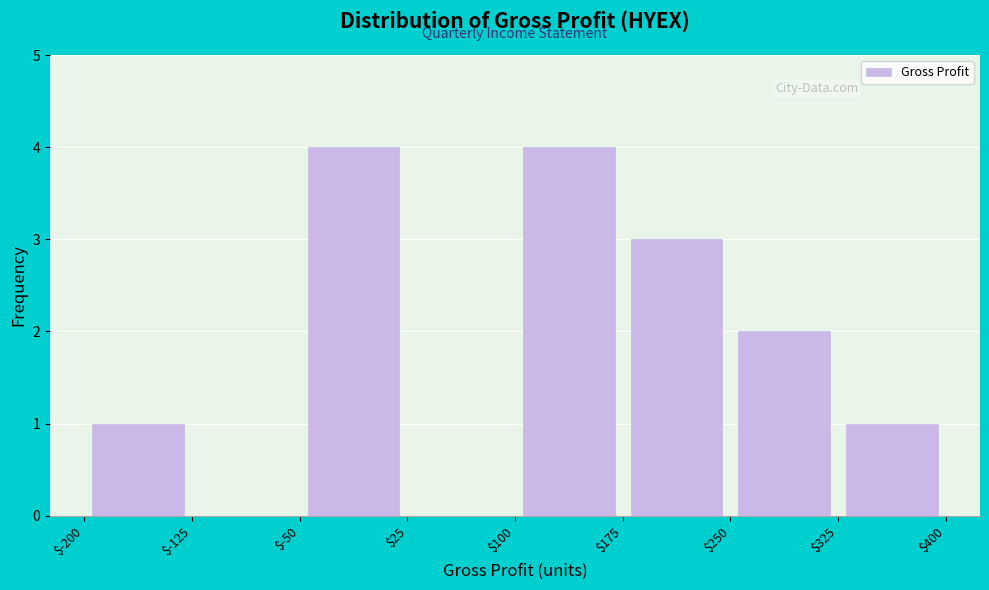

Reading left to right, transcribe this chart: for each bar, give the range it covers on the x-axis and its height. The values are not printed on the chart, so give them approximately, as read against the axis.

$-200 to $-125: 1
$-125 to $-50: 0
$-50 to $25: 4
$25 to $100: 0
$100 to $175: 4
$175 to $250: 3
$250 to $325: 2
$325 to $400: 1